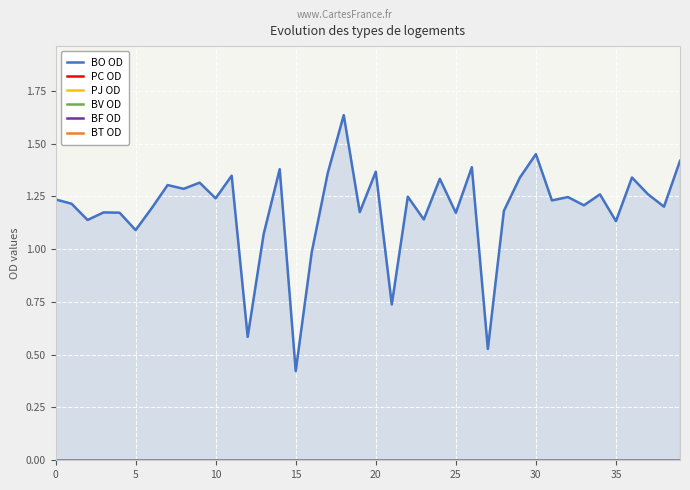

Reading left to right, list all the values displayed in this chart.

BO OD: 1.2	1.2	1.1	1.2	1.2	1.1	1.2	1.3	1.3	1.3	1.2	1.3	0.6	1.1	1.4	0.4	1.0	1.4	1.6	1.2	1.4	0.7	1.2	1.1	1.3	1.2	1.4	0.5	1.2	1.3	1.4	1.2	1.2	1.2	1.3	1.1	1.3	1.3	1.2	1.4
PC OD: 0.0	0.0	0.0	0.0	0.0	0.0	0.0	0.0	0.0	0.0	0.0	0.0	0.0	0.0	0.0	0.0	0.0	0.0	0.0	0.0	0.0	0.0	0.0	0.0	0.0	0.0	0.0	0.0	0.0	0.0	0.0	0.0	0.0	0.0	0.0	0.0	0.0	0.0	0.0	0.0
PJ OD: 0.0	0.0	0.0	0.0	0.0	0.0	0.0	0.0	0.0	0.0	0.0	0.0	0.0	0.0	0.0	0.0	0.0	0.0	0.0	0.0	0.0	0.0	0.0	0.0	0.0	0.0	0.0	0.0	0.0	0.0	0.0	0.0	0.0	0.0	0.0	0.0	0.0	0.0	0.0	0.0
BV OD: 0.0	0.0	0.0	0.0	0.0	0.0	0.0	0.0	0.0	0.0	0.0	0.0	0.0	0.0	0.0	0.0	0.0	0.0	0.0	0.0	0.0	0.0	0.0	0.0	0.0	0.0	0.0	0.0	0.0	0.0	0.0	0.0	0.0	0.0	0.0	0.0	0.0	0.0	0.0	0.0
BF OD: 0.0	0.0	0.0	0.0	0.0	0.0	0.0	0.0	0.0	0.0	0.0	0.0	0.0	0.0	0.0	0.0	0.0	0.0	0.0	0.0	0.0	0.0	0.0	0.0	0.0	0.0	0.0	0.0	0.0	0.0	0.0	0.0	0.0	0.0	0.0	0.0	0.0	0.0	0.0	0.0
BT OD: 0.0	0.0	0.0	0.0	0.0	0.0	0.0	0.0	0.0	0.0	0.0	0.0	0.0	0.0	0.0	0.0	0.0	0.0	0.0	0.0	0.0	0.0	0.0	0.0	0.0	0.0	0.0	0.0	0.0	0.0	0.0	0.0	0.0	0.0	0.0	0.0	0.0	0.0	0.0	0.0